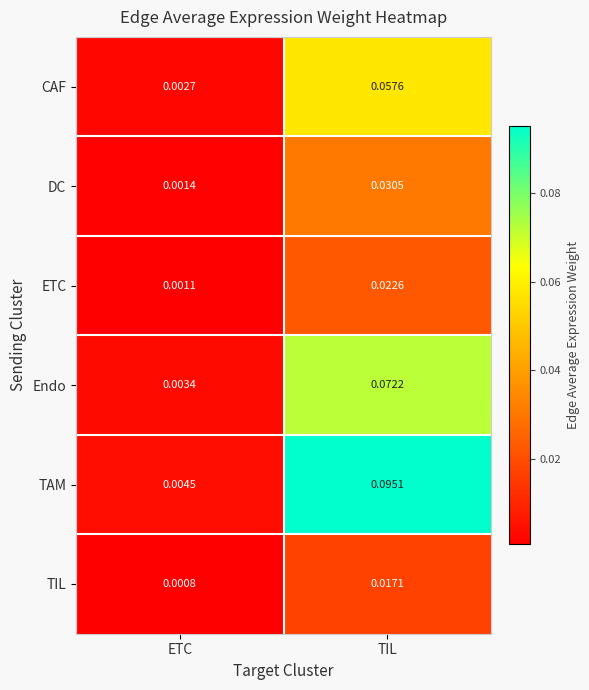

How many data points does each series have?

2